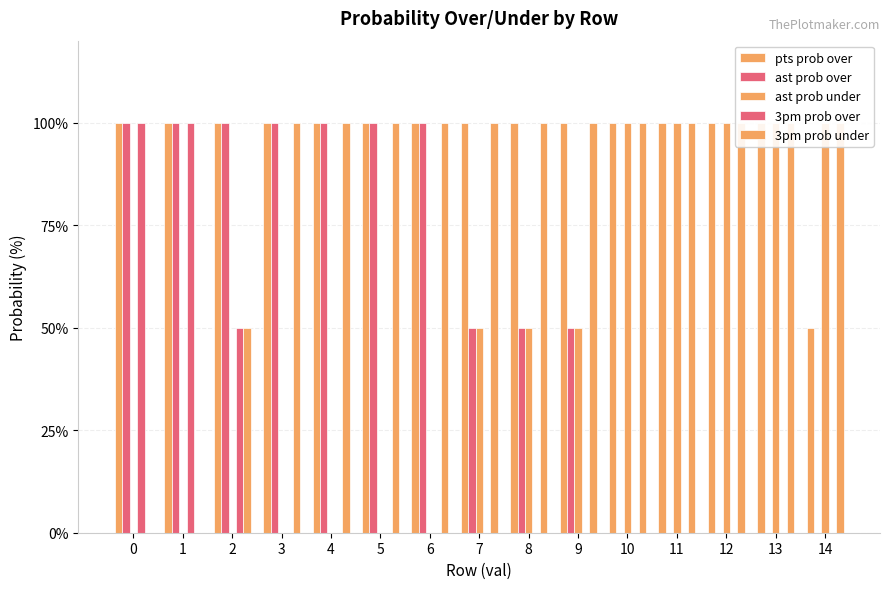

At how many categories does at least one series exceed 48?

15